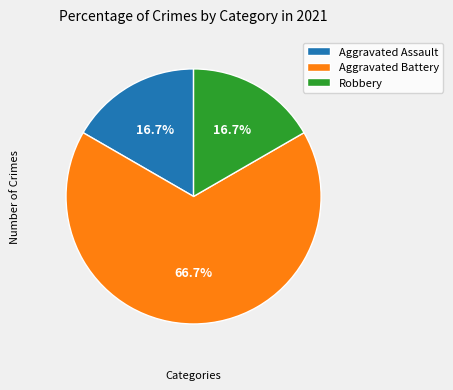

What portion of the pie excludes Aggravated Assault?

83.3%